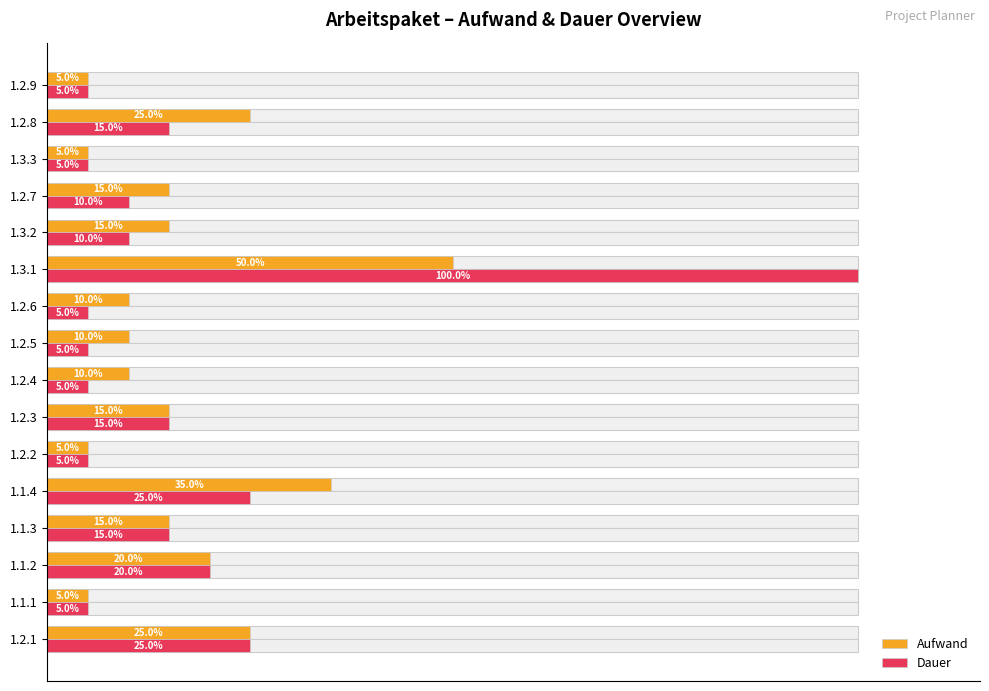

What is the lowest value of the Aufwand series?

5